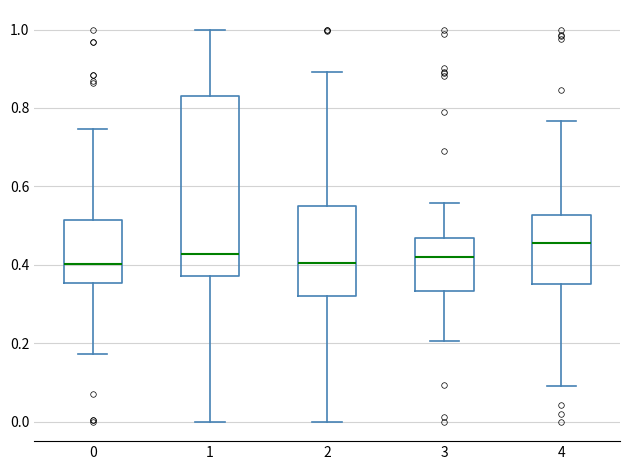

Reading left to right, read every box against the y-axis: the position of its median line, the range the box covers, and the ends of its whiskers. The values are not printed on the chart, so give them approximately, as read against the axis.

0: median 0.40, box 0.36 to 0.52, whiskers 0.18 to 0.74
1: median 0.42, box 0.38 to 0.84, whiskers 0.00 to 1.00
2: median 0.40, box 0.32 to 0.56, whiskers 0.00 to 0.90
3: median 0.42, box 0.34 to 0.46, whiskers 0.20 to 0.56
4: median 0.46, box 0.36 to 0.52, whiskers 0.10 to 0.76